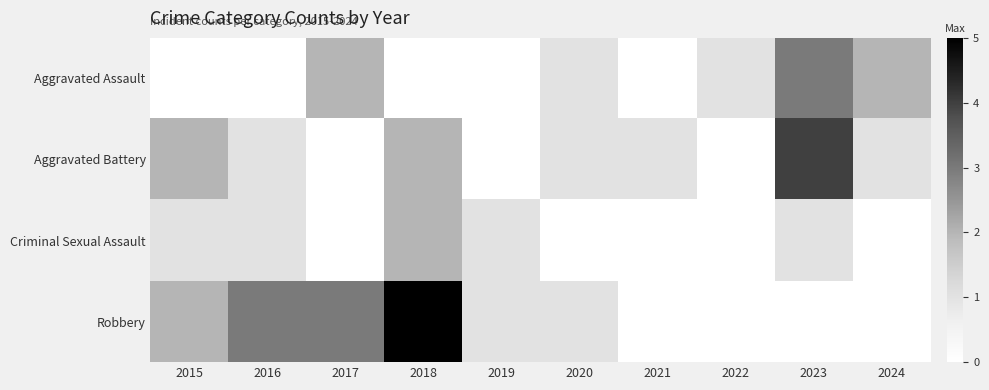

What is the difference between the highest and lowest values at 2018?

5